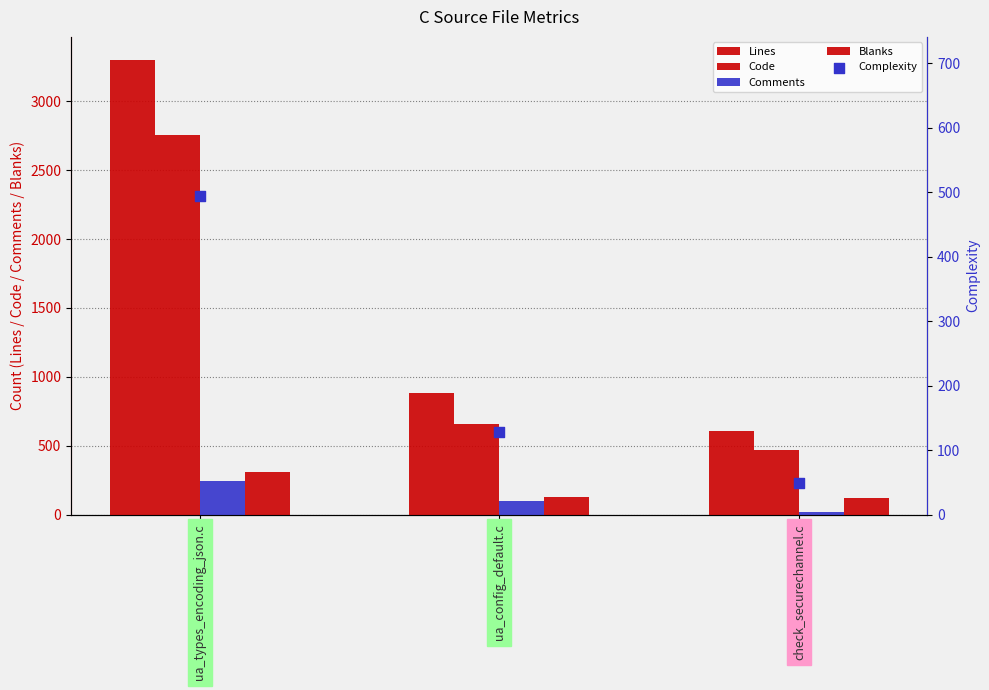

Which series has the widest spread of Y values?

Lines